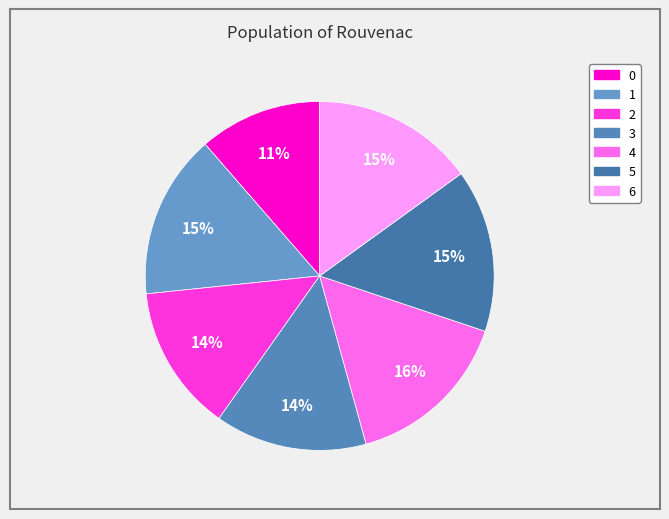

To the nearest percent, what portion does 3 represent?

14%